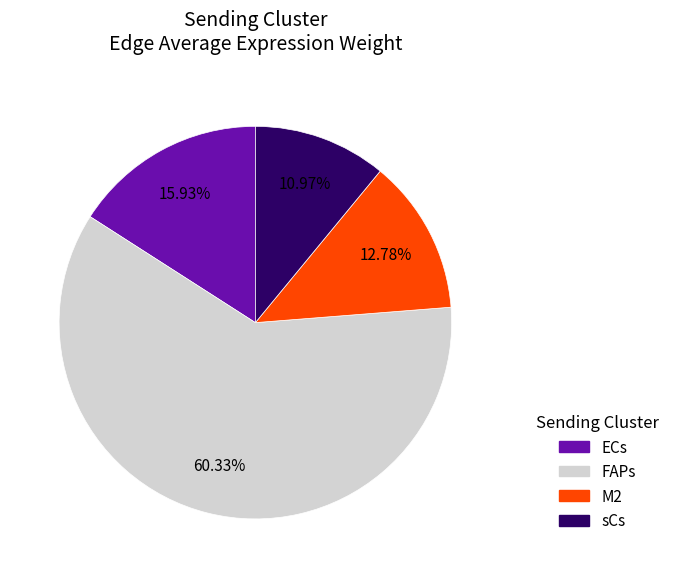

Count the number of slices in the pie.

4